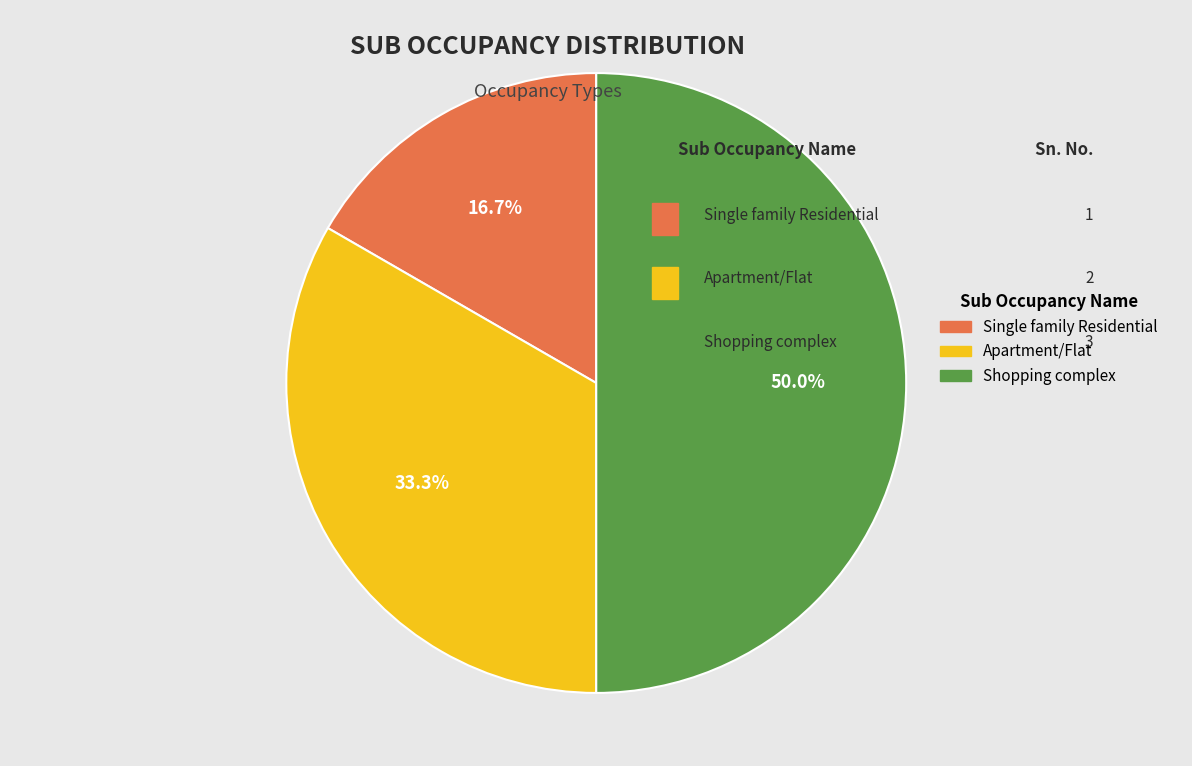

To the nearest percent, what is the average slice percentage?

33%